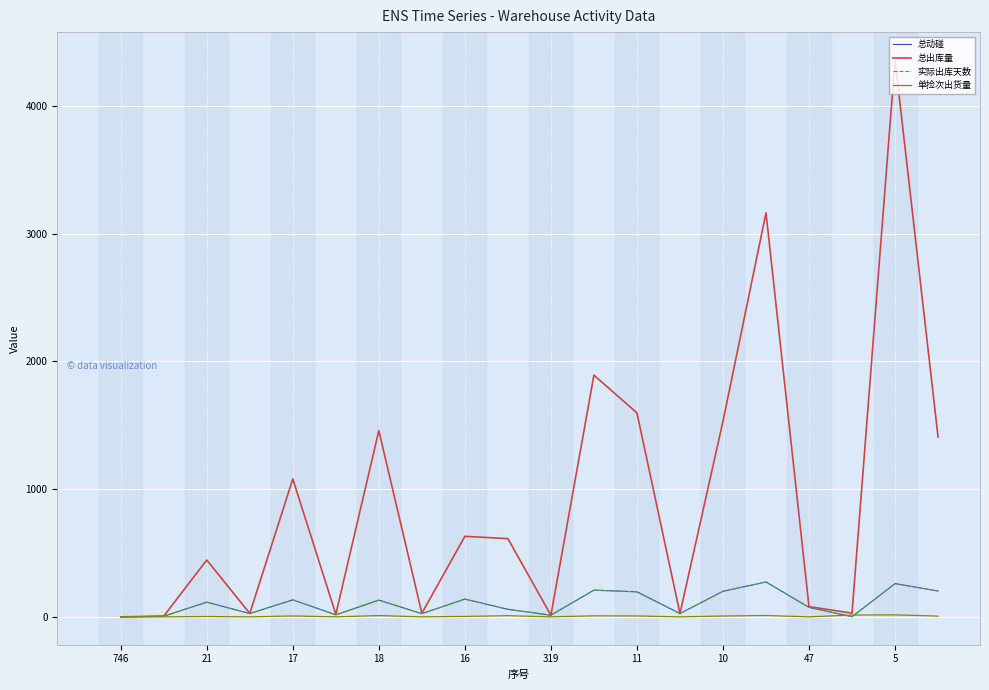

At how many categories does at least one series exceed 4159?

1